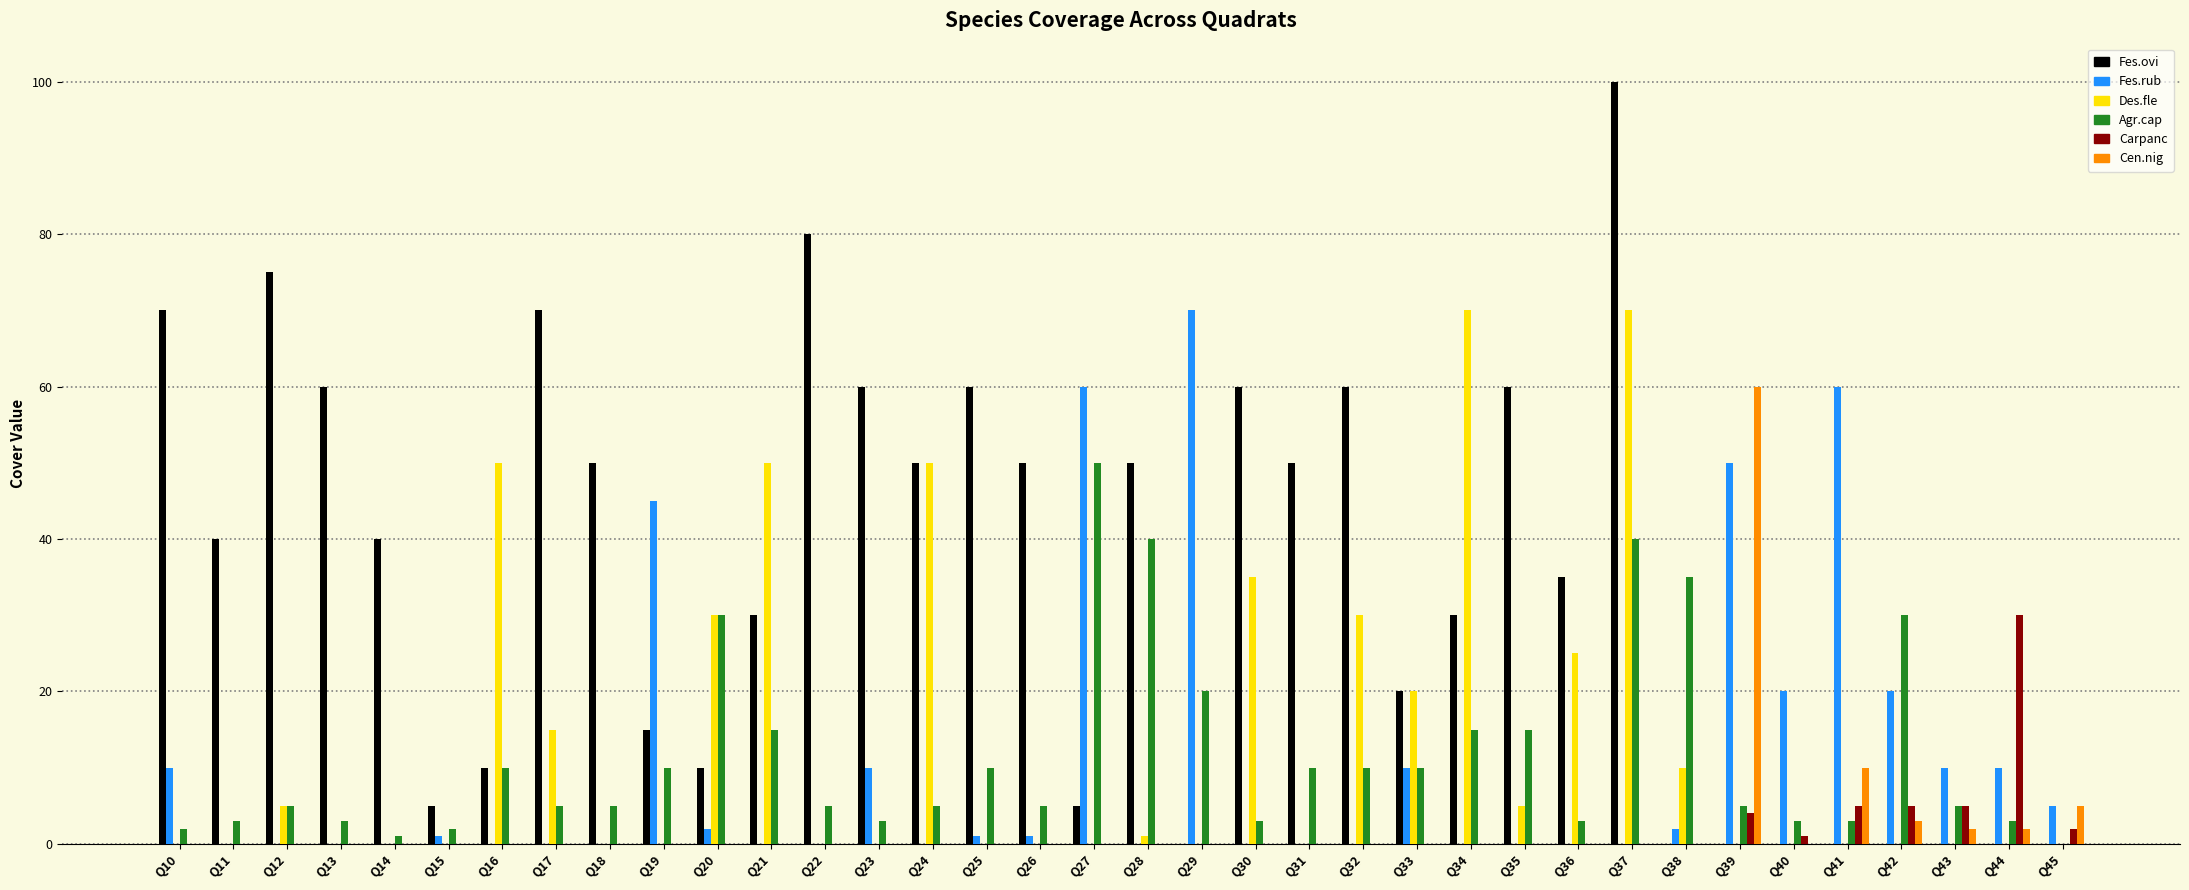

Reading left to right, what are all the values shown in this chart?

Fes.ovi: 70	40	75	60	40	5	10	70	50	15	10	30	80	60	50	60	50	5	50	0	60	50	60	20	30	60	35	100	0	0	0	0	0	0	0	0
Fes.rub: 10	0	0	0	0	1	0	0	0	45	2	0	0	10	0	1	1	60	0	70	0	0	0	10	0	0	0	0	2	50	20	60	20	10	10	5
Des.fle: 0	0	5	0	0	0	50	15	0	0	30	50	0	0	50	0	0	0	1	0	35	0	30	20	70	5	25	70	10	0	0	0	0	0	0	0
Agr.cap: 2	3	5	3	1	2	10	5	5	10	30	15	5	3	5	10	5	50	40	20	3	10	10	10	15	15	3	40	35	5	3	3	30	5	3	0
Carpanc: 0	0	0	0	0	0	0	0	0	0	0	0	0	0	0	0	0	0	0	0	0	0	0	0	0	0	0	0	0	4	1	5	5	5	30	2
Cen.nig: 0	0	0	0	0	0	0	0	0	0	0	0	0	0	0	0	0	0	0	0	0	0	0	0	0	0	0	0	0	60	0	10	3	2	2	5